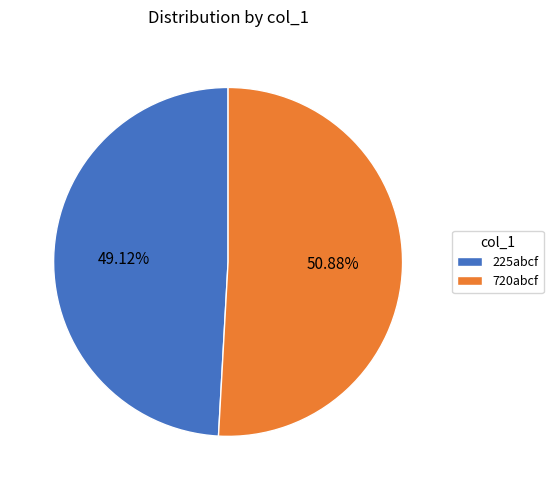

Which category accounts for the majority?

720abcf